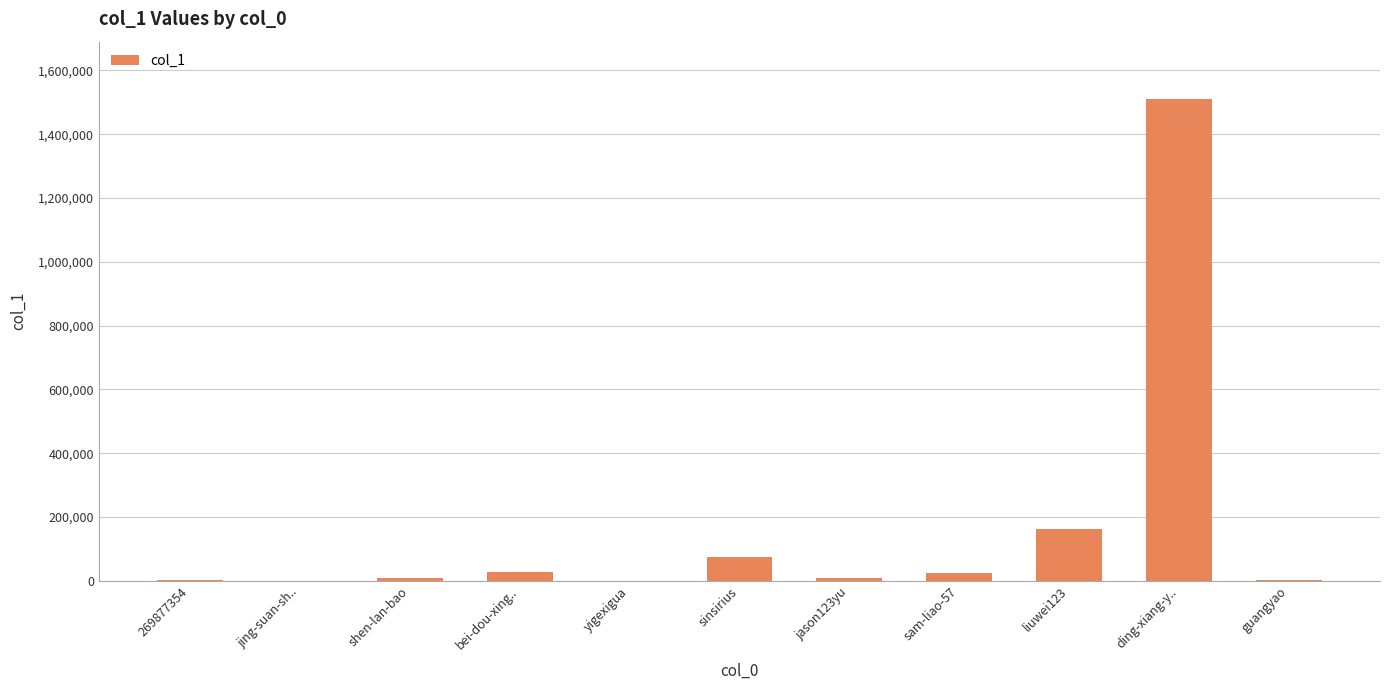

Is it true that the value at sinsirius is 74770?

True